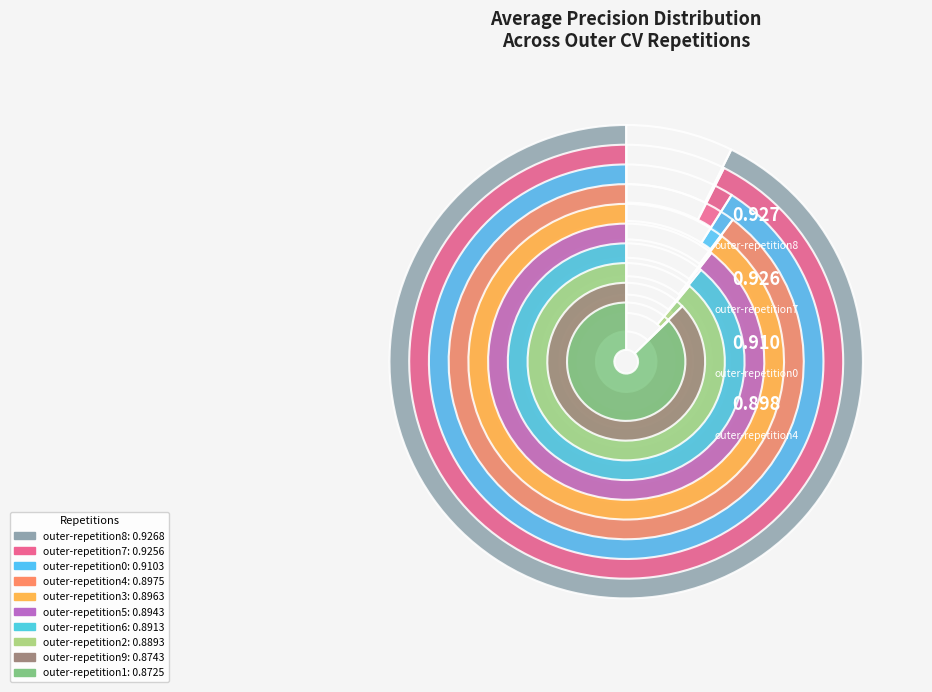

Is there a majority slice in this chart?

No